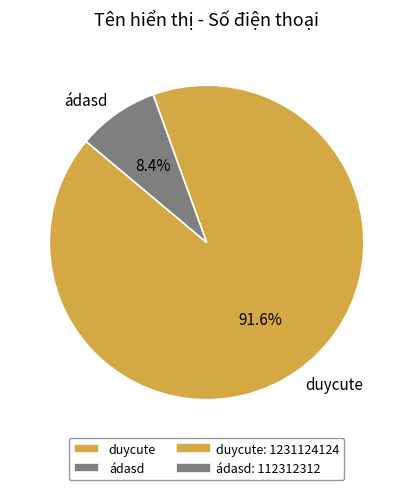

How many slices are in this pie chart?

2